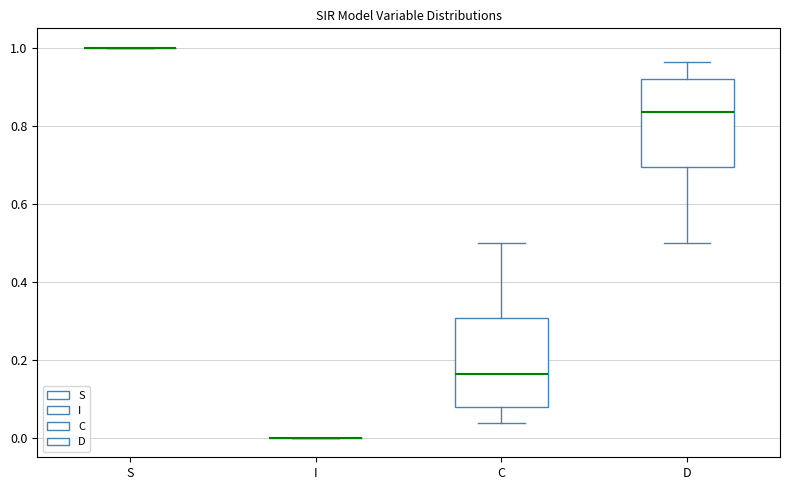

Reading left to right, transcribe this box plot: for each box, give where its median line is, the range the box spans, and where its two whiskers end, as read against the y-axis. The values are not printed on the chart, so give them approximately, as read against the axis.

S: box collapsed to a line at 1.00, whiskers 1.00 to 1.00
I: box collapsed to a line at 0.00, whiskers 0.00 to 0.00
C: median 0.16, box 0.08 to 0.30, whiskers 0.04 to 0.50
D: median 0.84, box 0.70 to 0.92, whiskers 0.50 to 0.96